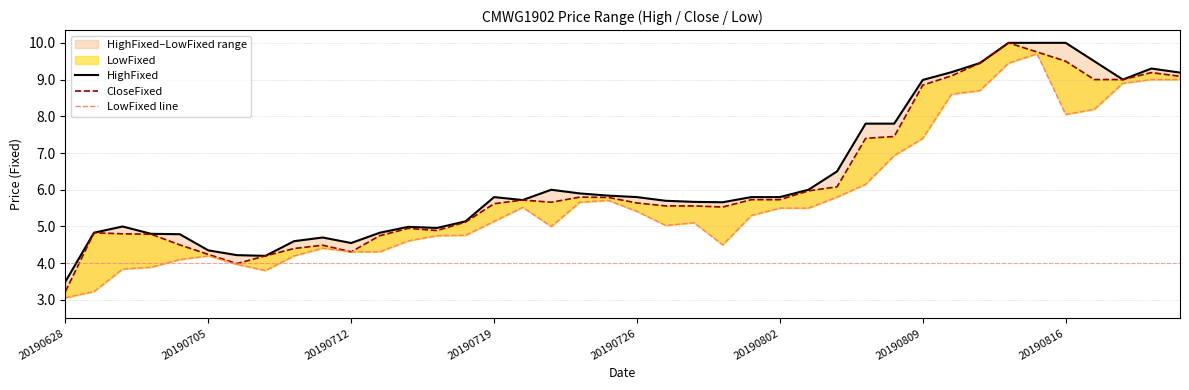

Is the value of CloseFixed at 28 greater than the value of LowFixed line at 37?

No